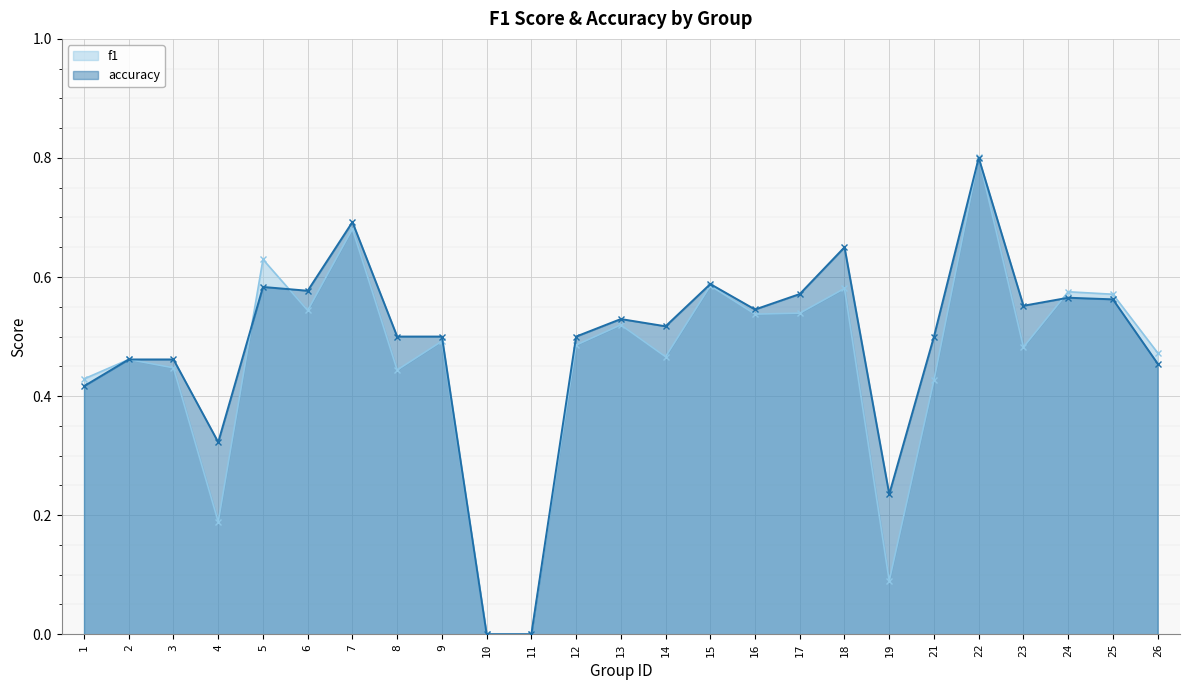

What are all the series names shown in the legend?

f1, accuracy